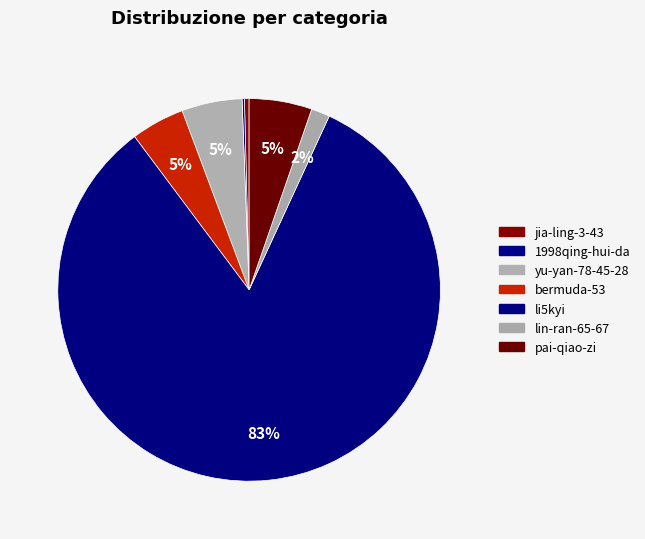

What portion of the pie excludes jia-ling-3-43?

99.6%